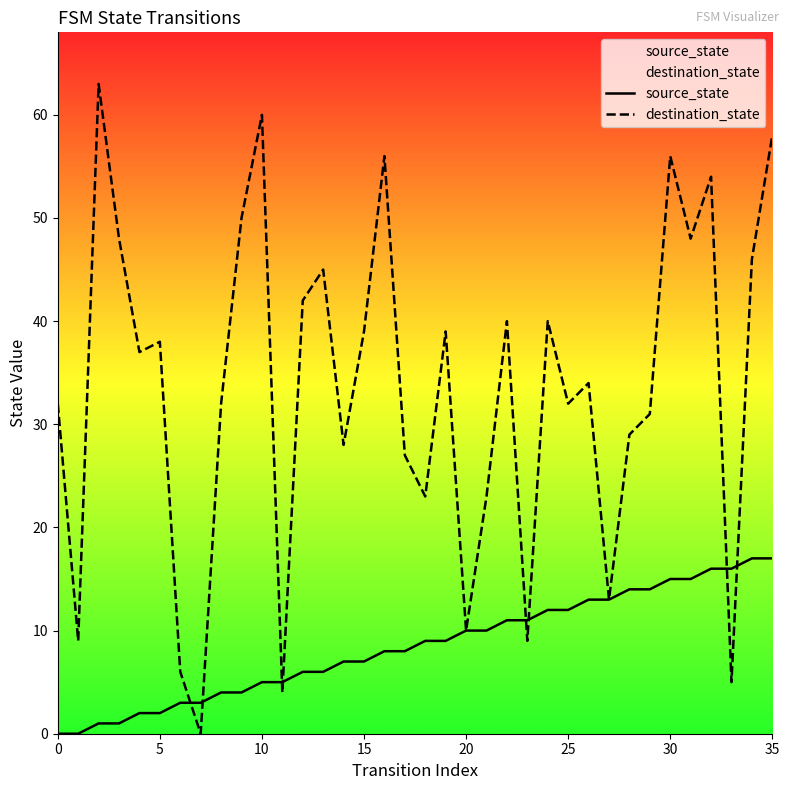

Does the chart have visible grid lines?

No